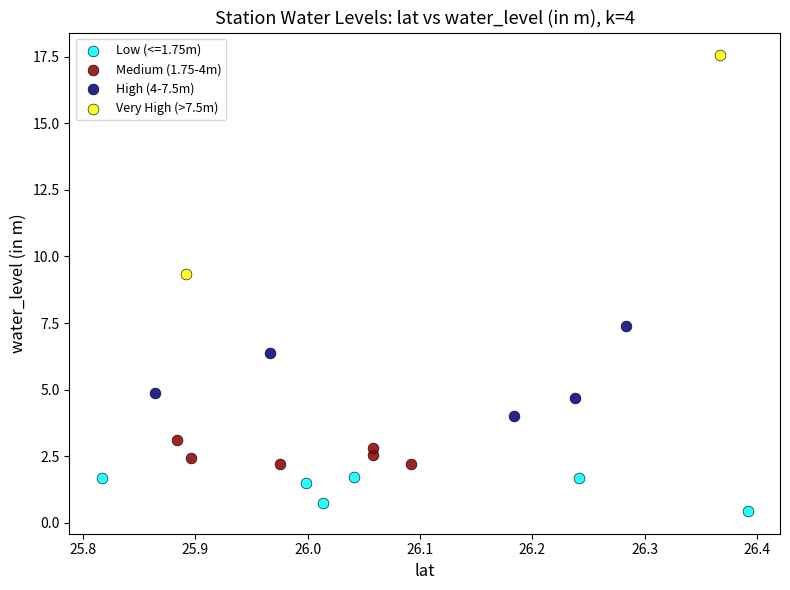

What are all the series names shown in the legend?

Low (<=1.75m), Medium (1.75-4m), High (4-7.5m), Very High (>7.5m)